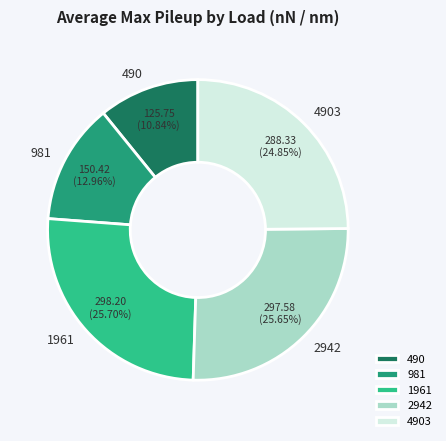

True or false: 4903 accounts for 25% of the total.

True